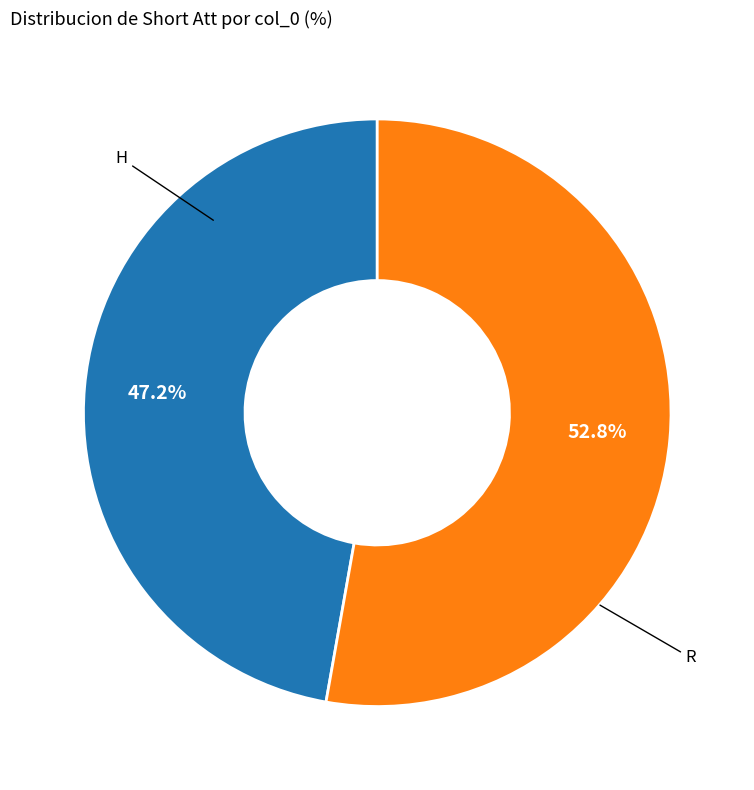

What is the smallest slice in the pie chart?

H